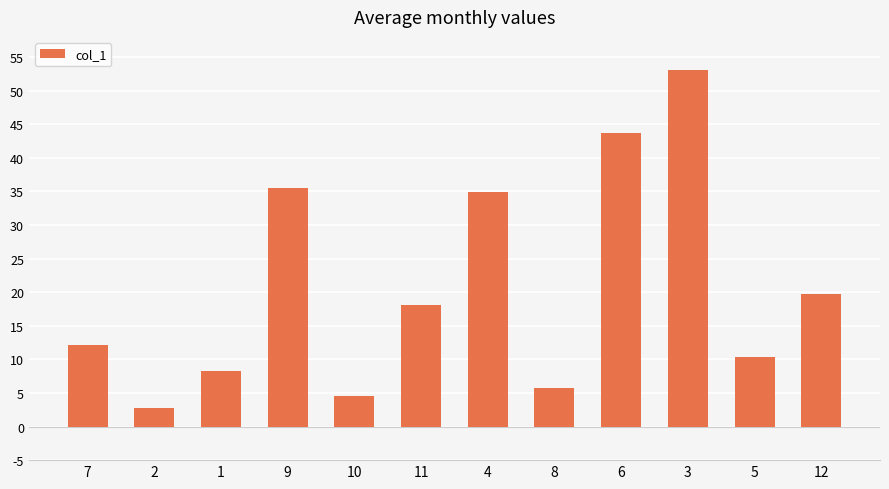

List the labels in order of value, largest first.

3, 6, 9, 4, 12, 11, 7, 5, 1, 8, 10, 2